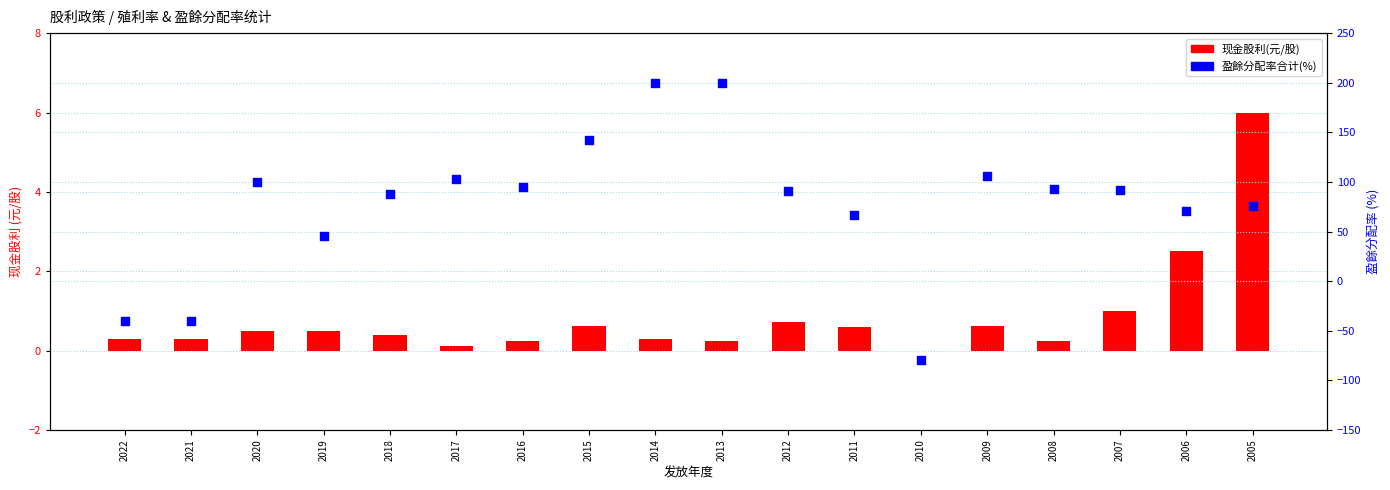

At which category is the sum across all series the highest?

2014